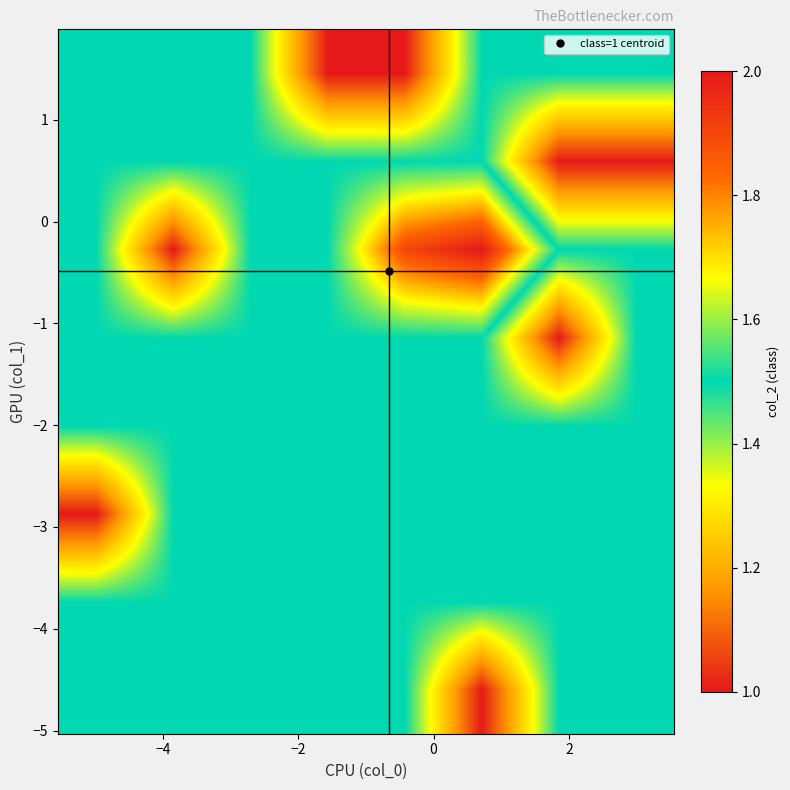

What is the smallest value displayed?

1.0